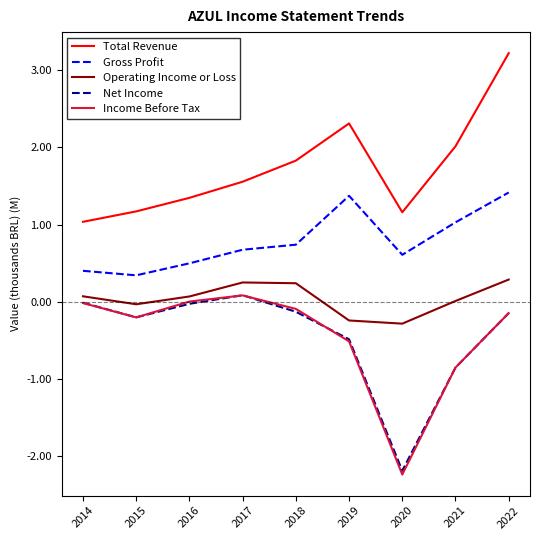

Which category has the highest value in the Total Revenue series?

2022